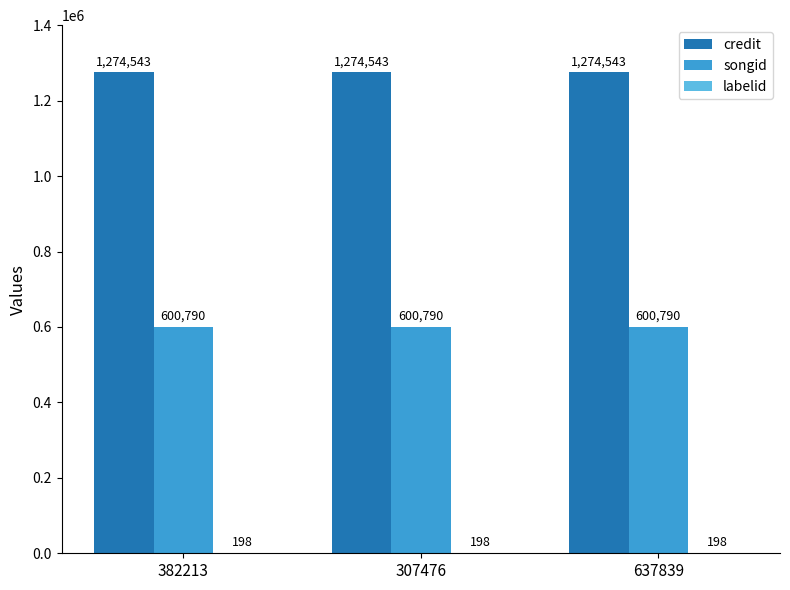

Is it true that songid equals 600790 at 382213?

True